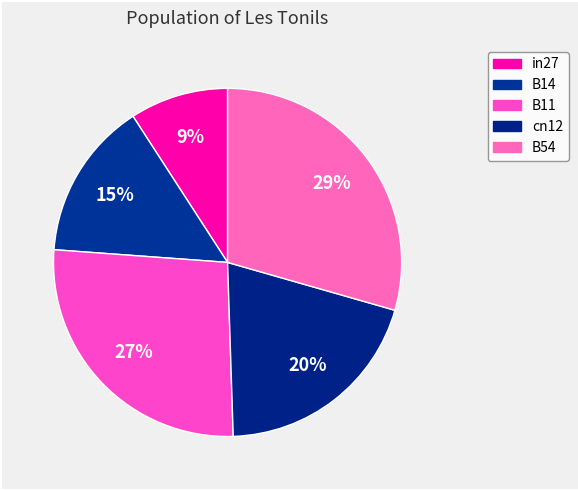

How many segments does this pie chart have?

5